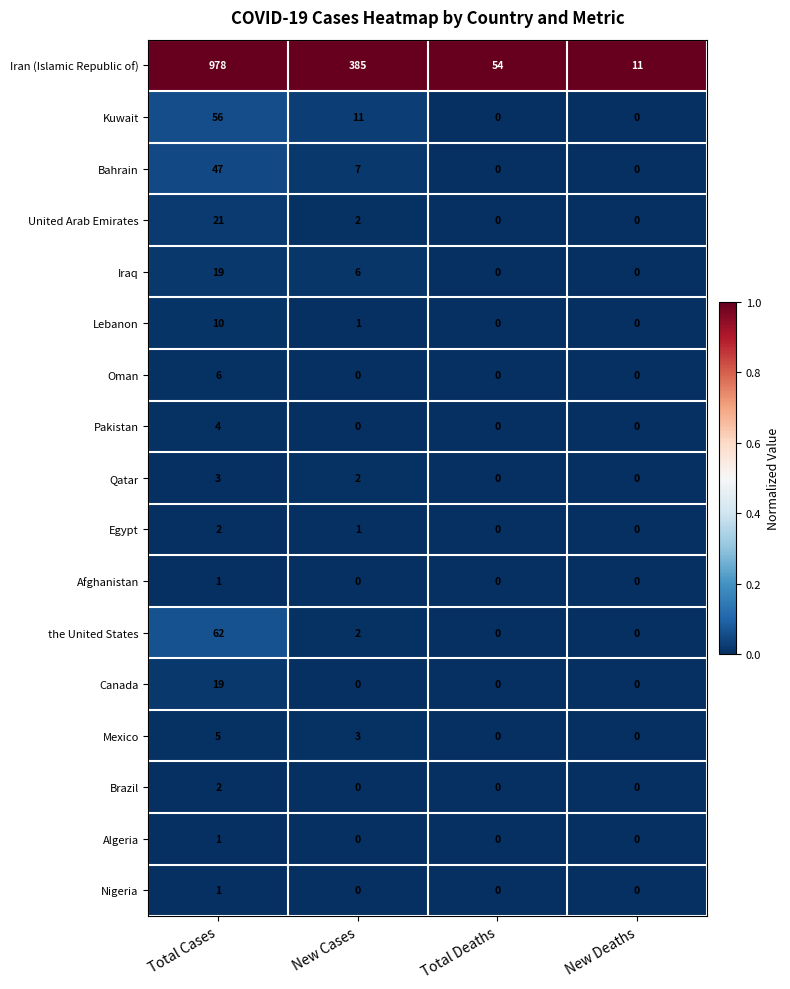

How many Iraq values are between 0 and 19?

4